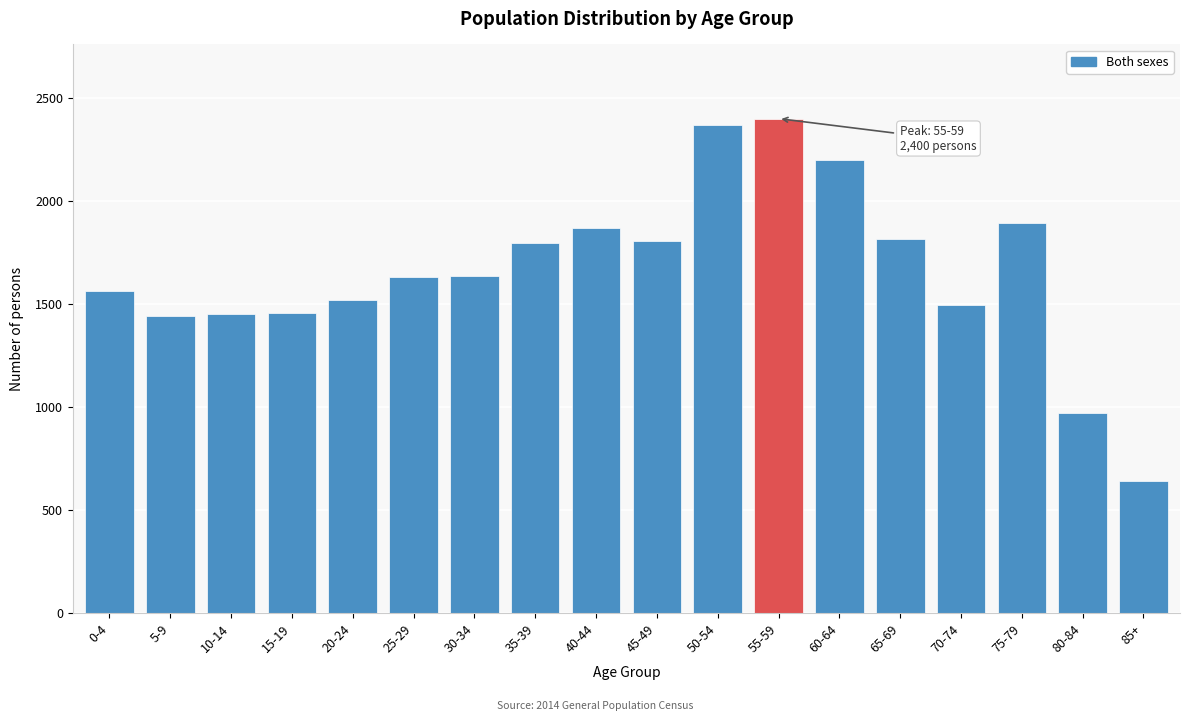

What is the minimum value shown in the chart?

639